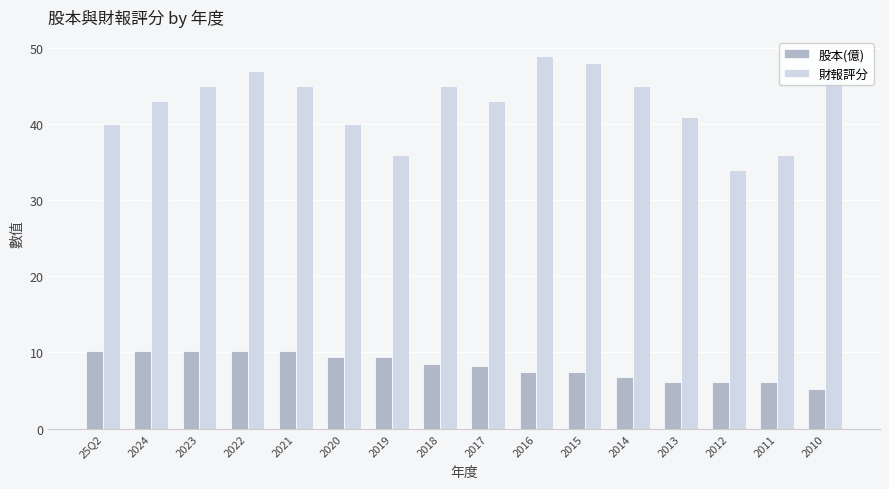

What is the average value of the 股本(億) series?

8.2